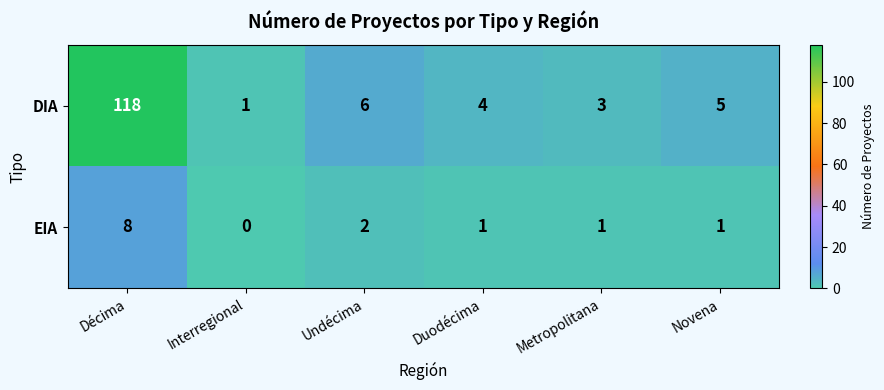

Count the EIA values in the range 1 to 2.

4